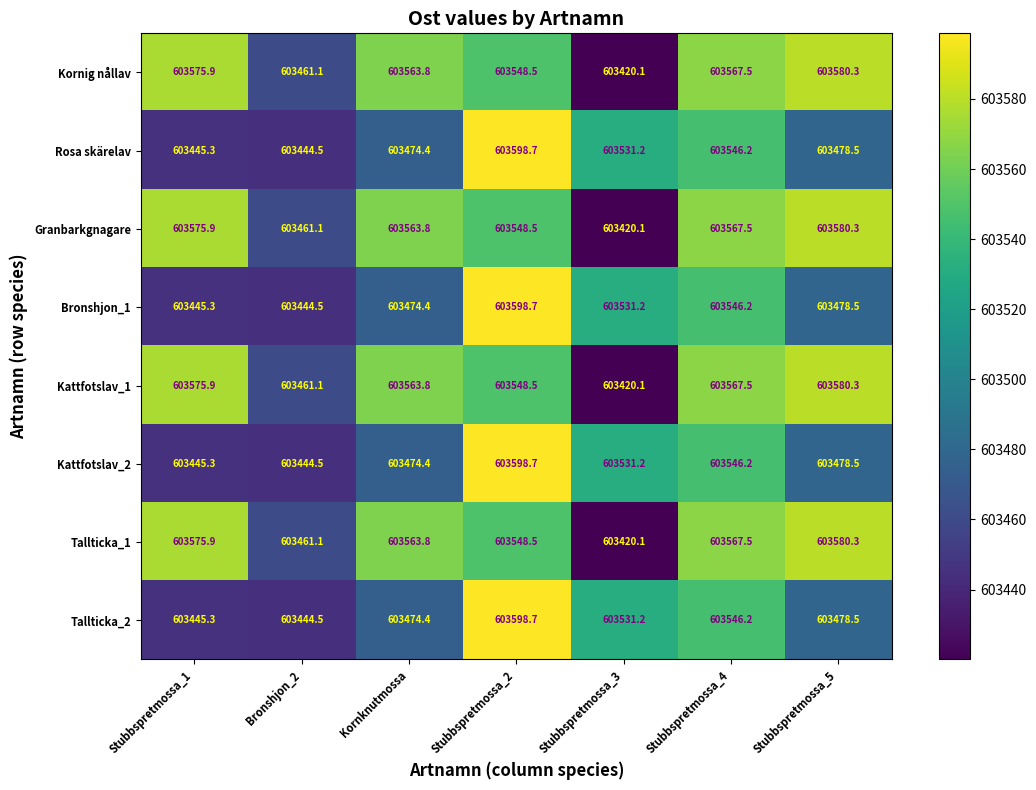

What is the total value across all series at Bronshjon_2?

4827622.4